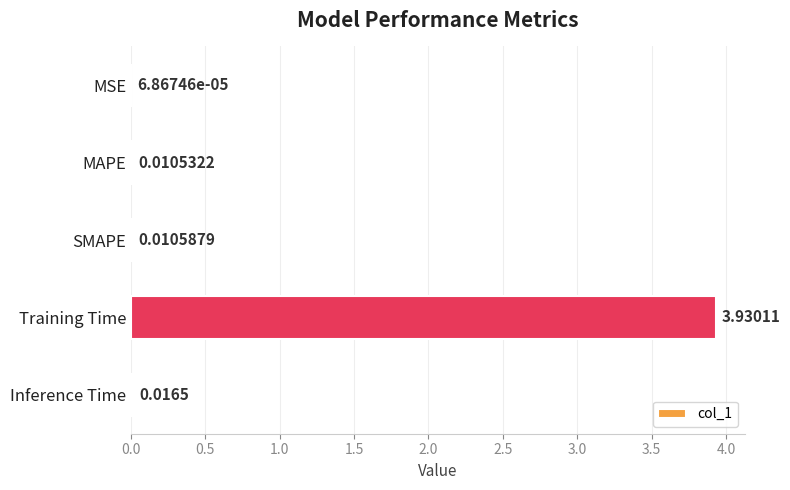

Between Inference Time and MSE, which is larger?

Inference Time